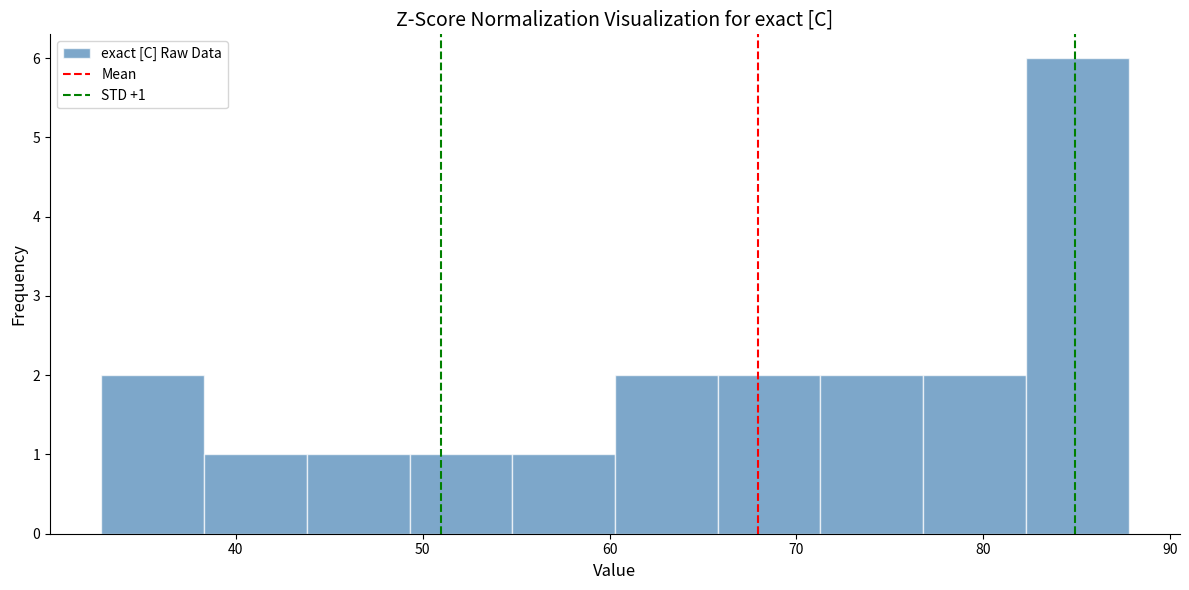

Which range on the x-axis has the tallest bar?

82 to 88